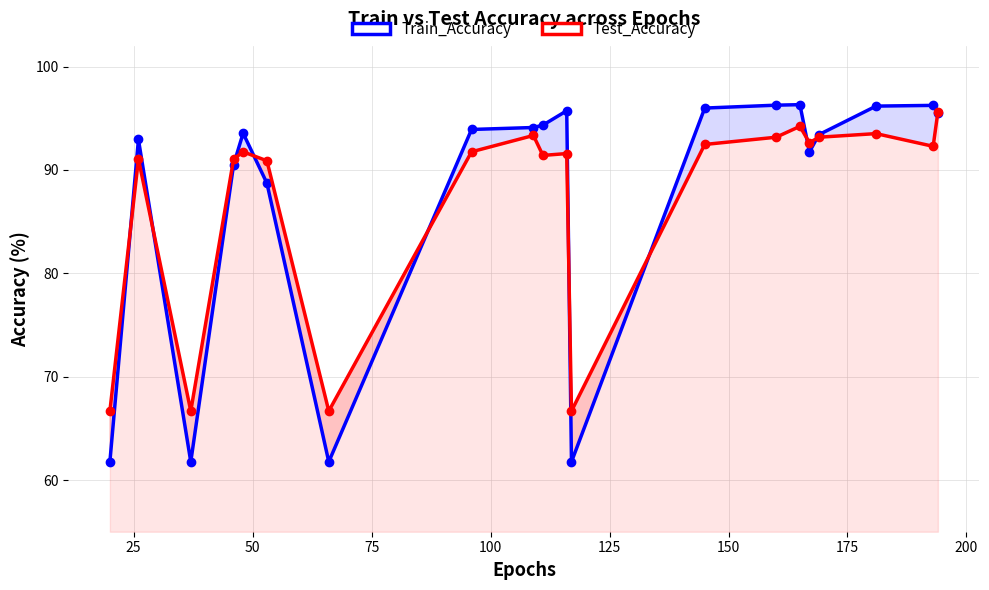

The Train_Accuracy series shows 96.3 at 14. True or false?

True